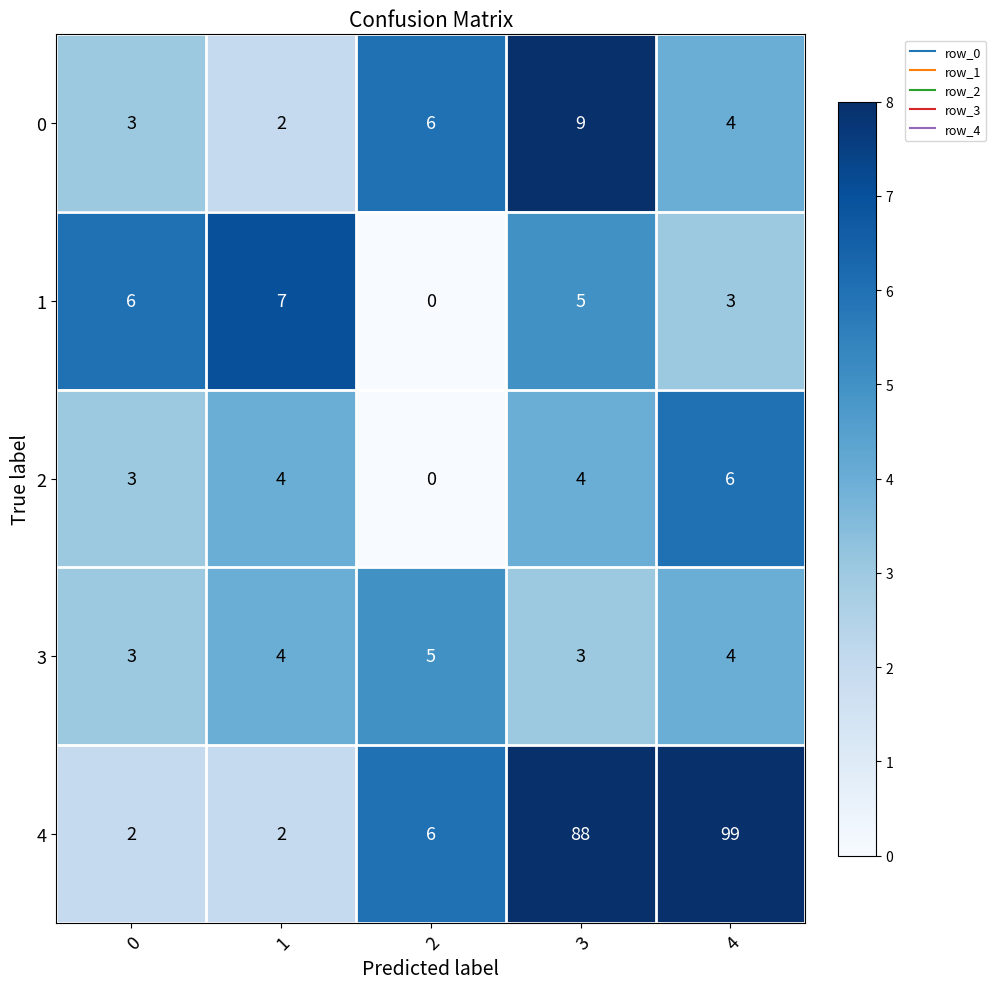

At which category is the sum across all series the highest?

4